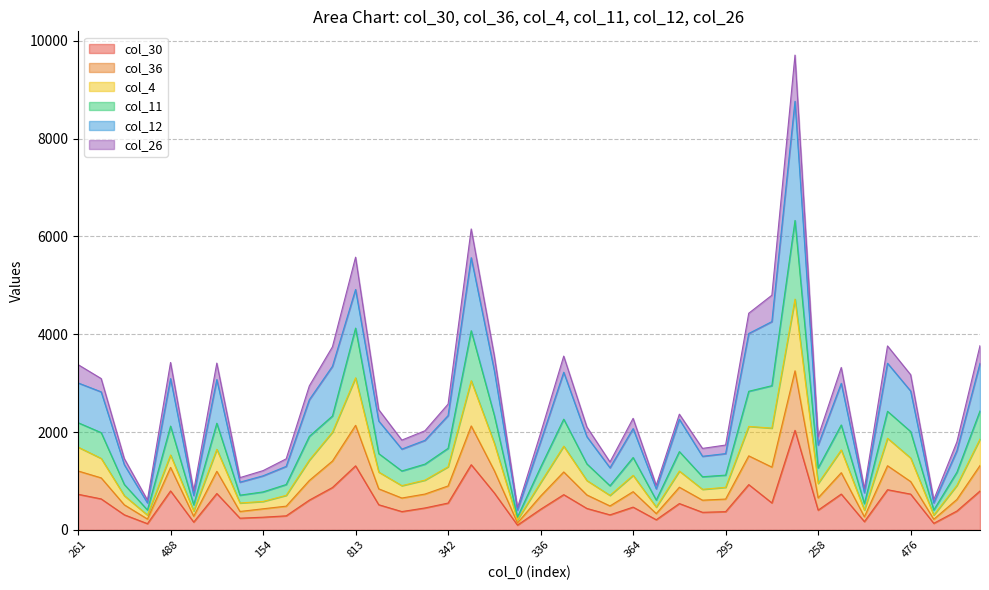

True or false: col_30 has more than 0 points higher than both neighbors.

True